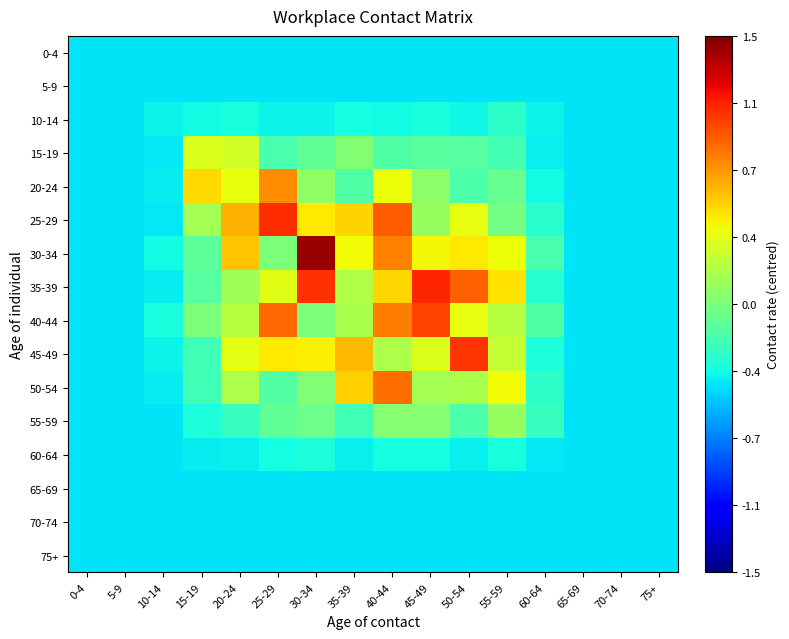

Reading left to right, transcribe all the data shown in this chart.

0-4: 0-4=-0.4	5-9=-0.4	10-14=-0.4	15-19=-0.4	20-24=-0.4	25-29=-0.4	30-34=-0.4	35-39=-0.4	40-44=-0.4	45-49=-0.4	50-54=-0.4	55-59=-0.4	60-64=-0.4	65-69=-0.4	70-74=-0.4	75+=-0.4
5-9: 0-4=-0.4	5-9=-0.4	10-14=-0.4	15-19=-0.4	20-24=-0.4	25-29=-0.4	30-34=-0.4	35-39=-0.4	40-44=-0.4	45-49=-0.4	50-54=-0.4	55-59=-0.4	60-64=-0.4	65-69=-0.4	70-74=-0.4	75+=-0.4
10-14: 0-4=-0.4	5-9=-0.4	10-14=-0.4	15-19=-0.4	20-24=-0.4	25-29=-0.4	30-34=-0.4	35-39=-0.4	40-44=-0.4	45-49=-0.3	50-54=-0.4	55-59=-0.3	60-64=-0.4	65-69=-0.4	70-74=-0.4	75+=-0.4
15-19: 0-4=-0.4	5-9=-0.4	10-14=-0.4	15-19=0.3	20-24=0.3	25-29=-0.2	30-34=-0.1	35-39=0.0	40-44=-0.2	45-49=-0.1	50-54=-0.1	55-59=-0.2	60-64=-0.4	65-69=-0.4	70-74=-0.4	75+=-0.4
20-24: 0-4=-0.4	5-9=-0.4	10-14=-0.4	15-19=0.5	20-24=0.4	25-29=0.8	30-34=0.1	35-39=-0.2	40-44=0.4	45-49=0.1	50-54=-0.2	55-59=-0.1	60-64=-0.4	65-69=-0.4	70-74=-0.4	75+=-0.4
25-29: 0-4=-0.4	5-9=-0.4	10-14=-0.4	15-19=0.1	20-24=0.6	25-29=1.1	30-34=0.5	35-39=0.5	40-44=0.9	45-49=0.1	50-54=0.4	55-59=-0.0	60-64=-0.3	65-69=-0.4	70-74=-0.4	75+=-0.4
30-34: 0-4=-0.4	5-9=-0.4	10-14=-0.4	15-19=-0.1	20-24=0.6	25-29=0.0	30-34=1.4	35-39=0.4	40-44=0.8	45-49=0.4	50-54=0.5	55-59=0.4	60-64=-0.2	65-69=-0.4	70-74=-0.4	75+=-0.4
35-39: 0-4=-0.4	5-9=-0.4	10-14=-0.4	15-19=-0.1	20-24=0.1	25-29=0.4	30-34=1.0	35-39=0.2	40-44=0.5	45-49=1.1	50-54=0.9	55-59=0.5	60-64=-0.3	65-69=-0.4	70-74=-0.4	75+=-0.4
40-44: 0-4=-0.4	5-9=-0.4	10-14=-0.3	15-19=0.0	20-24=0.2	25-29=0.9	30-34=0.0	35-39=0.2	40-44=0.8	45-49=1.0	50-54=0.4	55-59=0.2	60-64=-0.2	65-69=-0.4	70-74=-0.4	75+=-0.4
45-49: 0-4=-0.4	5-9=-0.4	10-14=-0.4	15-19=-0.2	20-24=0.4	25-29=0.5	30-34=0.4	35-39=0.6	40-44=0.2	45-49=0.3	50-54=1.0	55-59=0.3	60-64=-0.3	65-69=-0.4	70-74=-0.4	75+=-0.4
50-54: 0-4=-0.4	5-9=-0.4	10-14=-0.4	15-19=-0.2	20-24=0.2	25-29=-0.1	30-34=0.0	35-39=0.5	40-44=0.9	45-49=0.1	50-54=0.2	55-59=0.4	60-64=-0.3	65-69=-0.4	70-74=-0.4	75+=-0.4
55-59: 0-4=-0.4	5-9=-0.4	10-14=-0.4	15-19=-0.3	20-24=-0.3	25-29=-0.1	30-34=-0.1	35-39=-0.2	40-44=0.0	45-49=0.0	50-54=-0.2	55-59=0.1	60-64=-0.2	65-69=-0.4	70-74=-0.4	75+=-0.4
60-64: 0-4=-0.4	5-9=-0.4	10-14=-0.4	15-19=-0.4	20-24=-0.4	25-29=-0.4	30-34=-0.3	35-39=-0.4	40-44=-0.4	45-49=-0.4	50-54=-0.4	55-59=-0.4	60-64=-0.4	65-69=-0.4	70-74=-0.4	75+=-0.4
65-69: 0-4=-0.4	5-9=-0.4	10-14=-0.4	15-19=-0.4	20-24=-0.4	25-29=-0.4	30-34=-0.4	35-39=-0.4	40-44=-0.4	45-49=-0.4	50-54=-0.4	55-59=-0.4	60-64=-0.4	65-69=-0.4	70-74=-0.4	75+=-0.4
70-74: 0-4=-0.4	5-9=-0.4	10-14=-0.4	15-19=-0.4	20-24=-0.4	25-29=-0.4	30-34=-0.4	35-39=-0.4	40-44=-0.4	45-49=-0.4	50-54=-0.4	55-59=-0.4	60-64=-0.4	65-69=-0.4	70-74=-0.4	75+=-0.4
75+: 0-4=-0.4	5-9=-0.4	10-14=-0.4	15-19=-0.4	20-24=-0.4	25-29=-0.4	30-34=-0.4	35-39=-0.4	40-44=-0.4	45-49=-0.4	50-54=-0.4	55-59=-0.4	60-64=-0.4	65-69=-0.4	70-74=-0.4	75+=-0.4